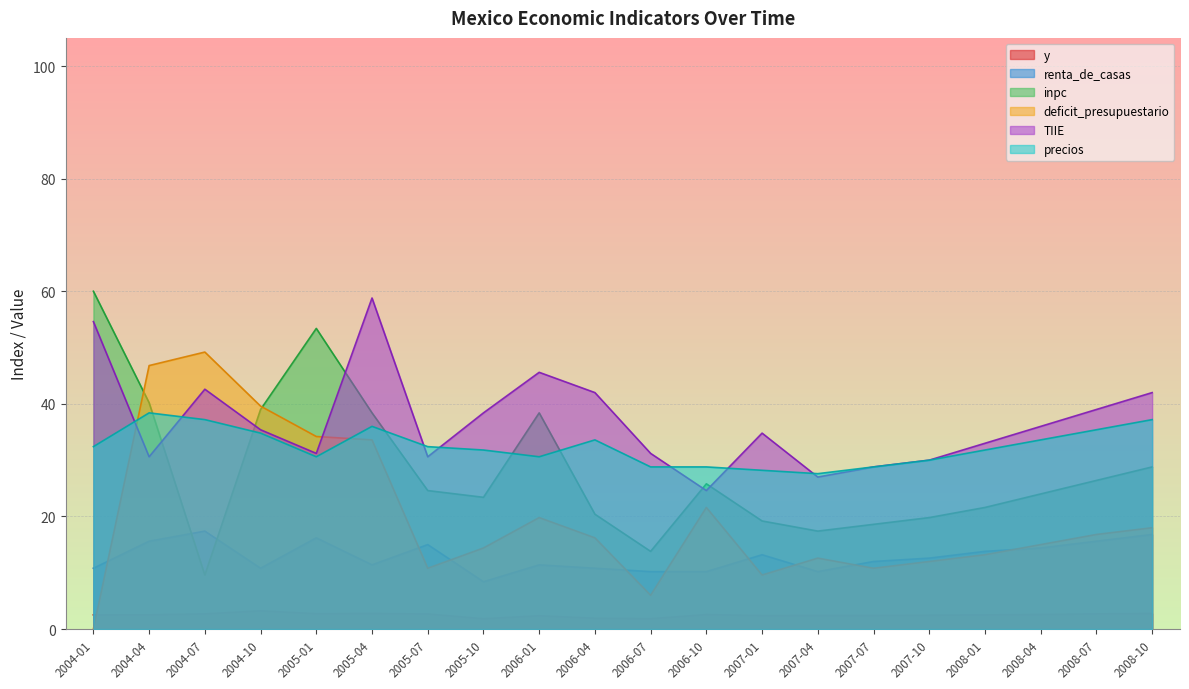

In renta_de_casas, how many points are lower than both neighbors (excluding endpoints)?

4